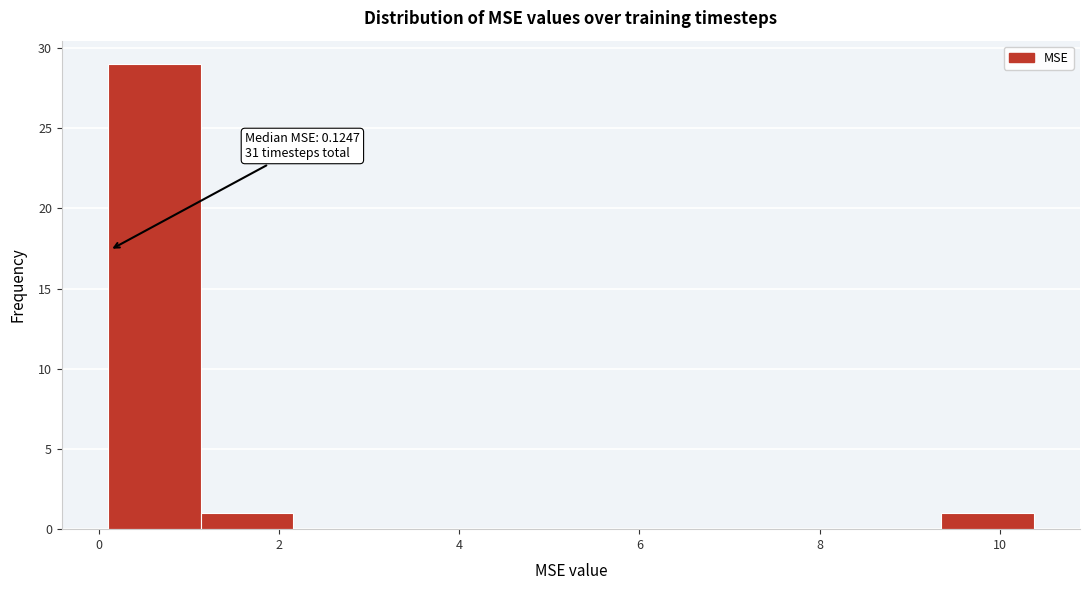

Over which range of the x-axis is the bar tallest?

0.2 to 1.2